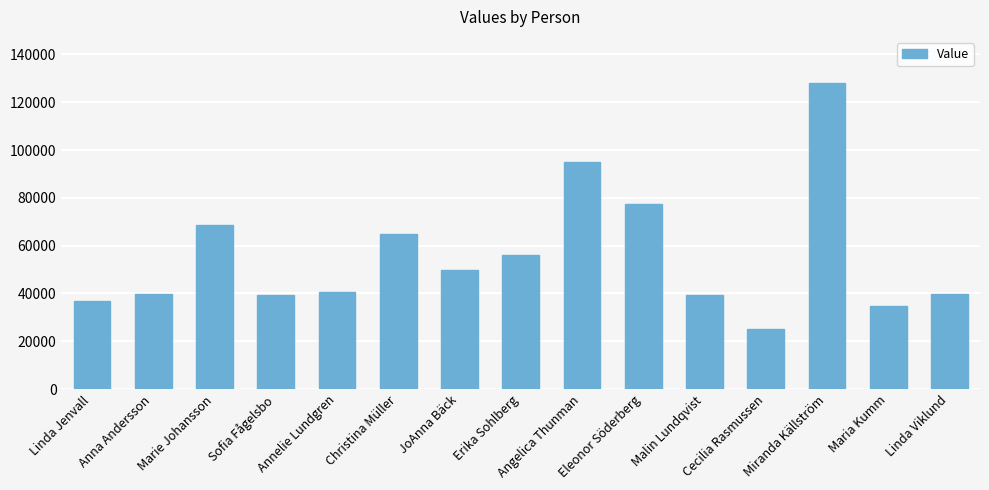

What is the maximum value shown in the chart?

128140